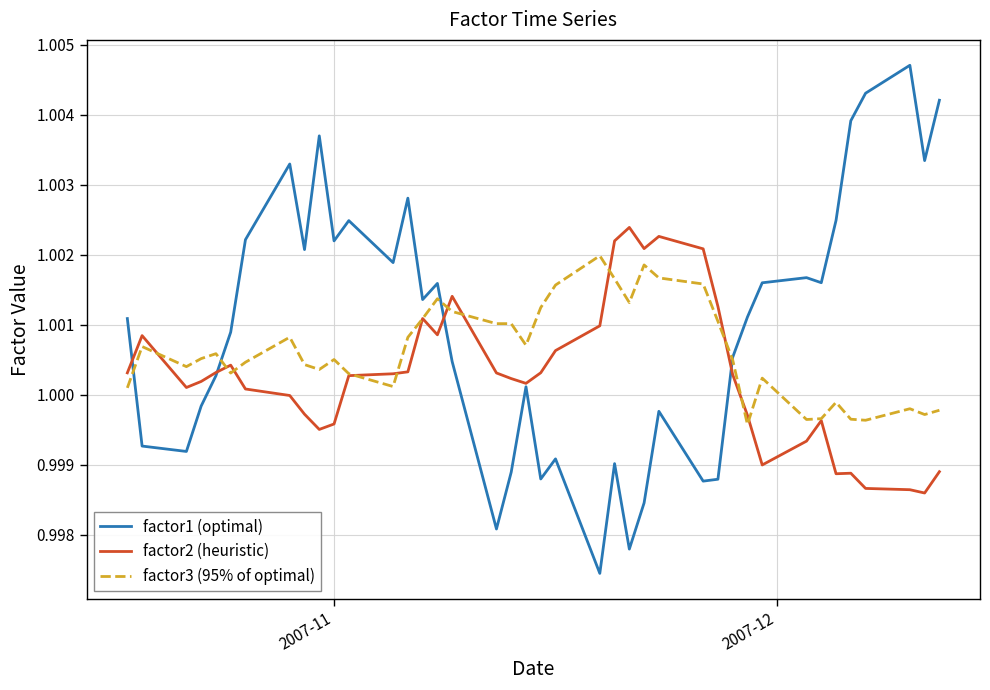

Which series has the widest spread of values?

factor1 (optimal)